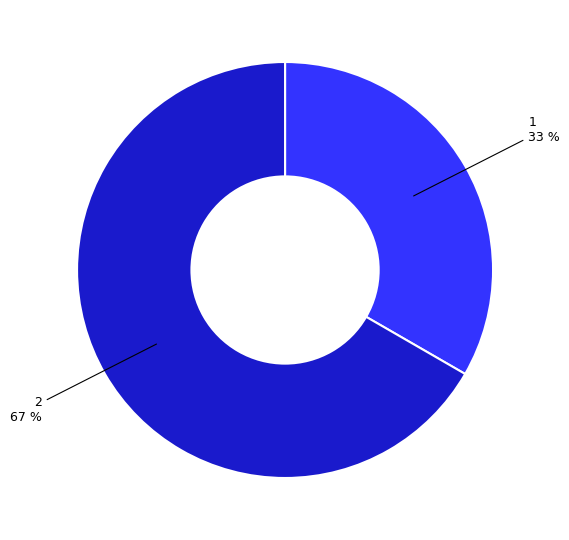

To the nearest percent, what is the combined percentage of 1 and 2?

100%